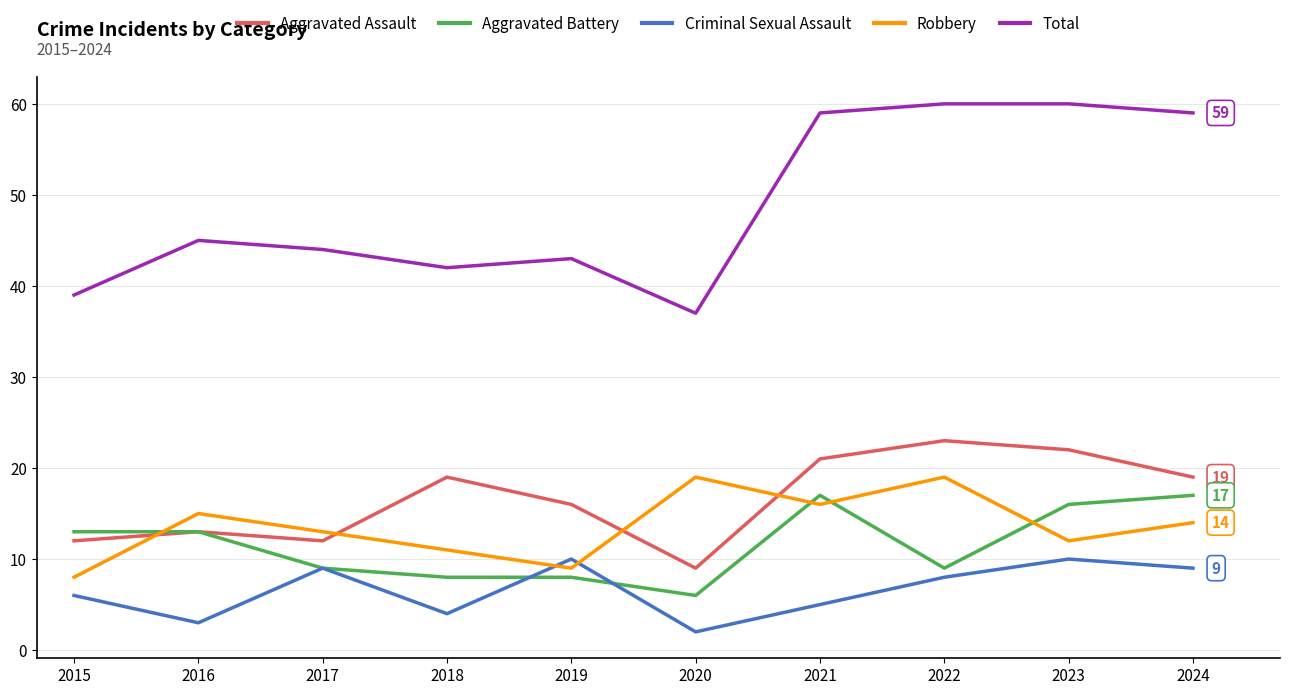

Which series has the widest spread of values?

Total